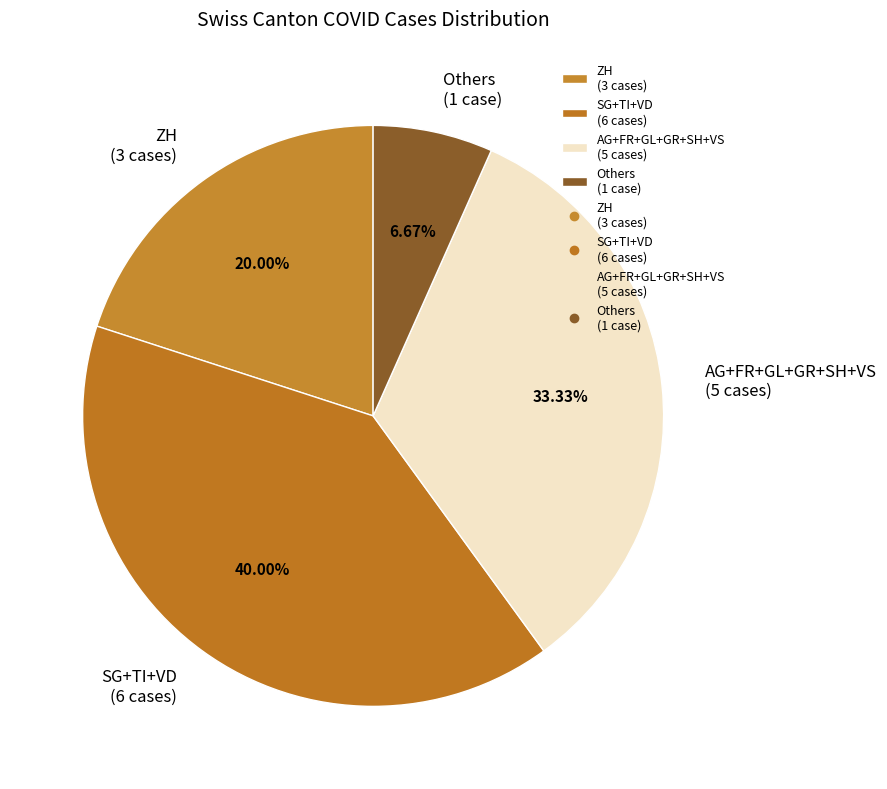

How many segments does this pie chart have?

4